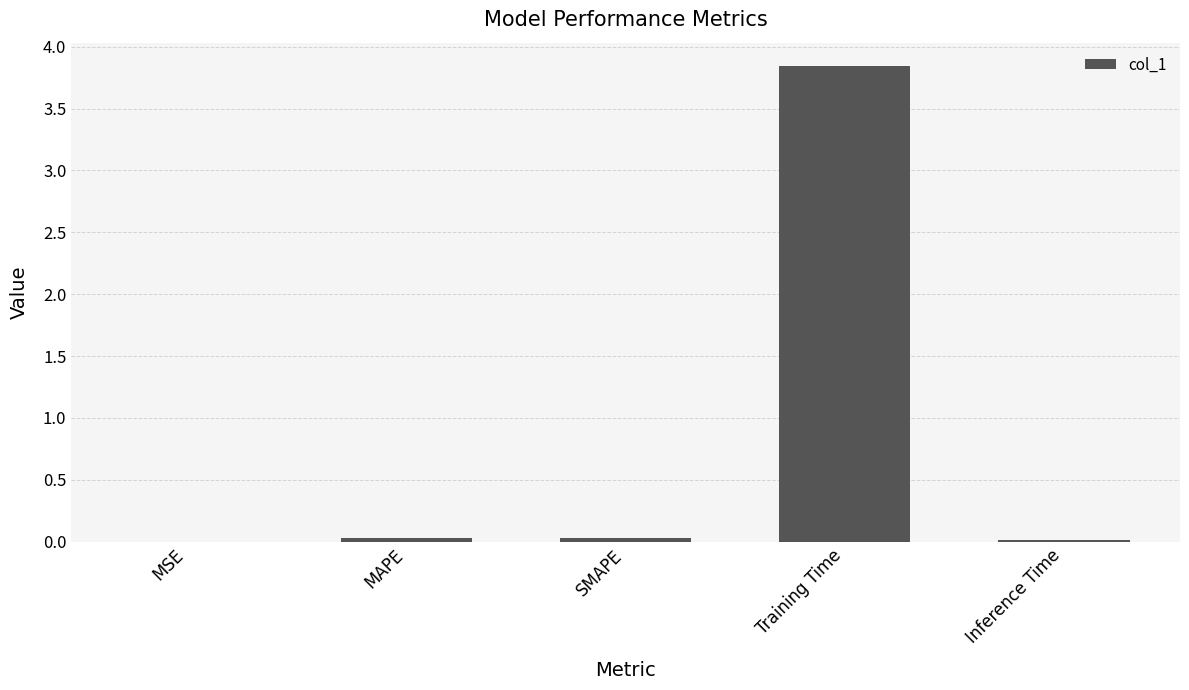

Which has a higher value, Training Time or MSE?

Training Time